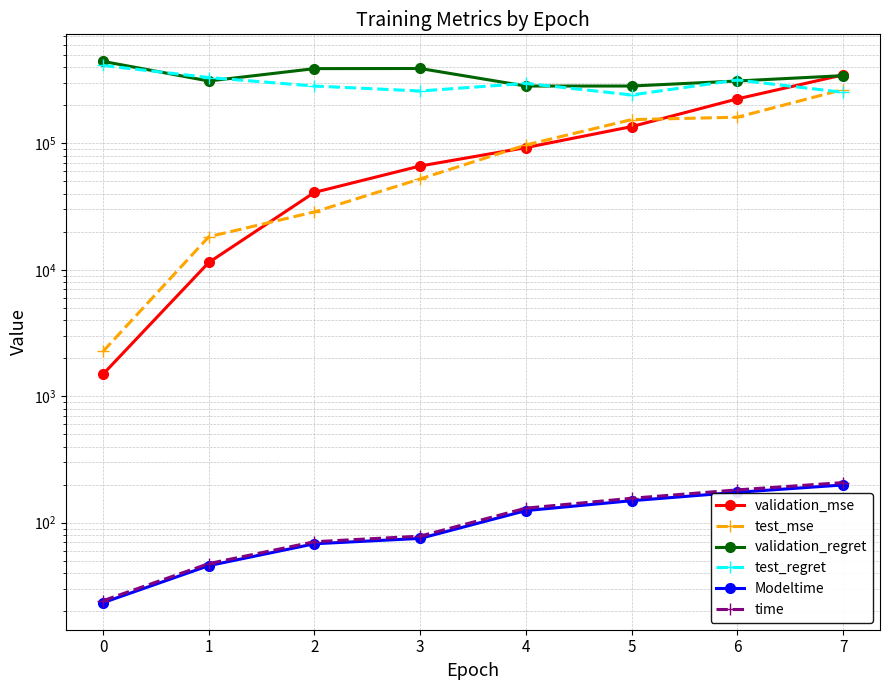

True or false: test_regret and Modeltime intersect in this chart.

False